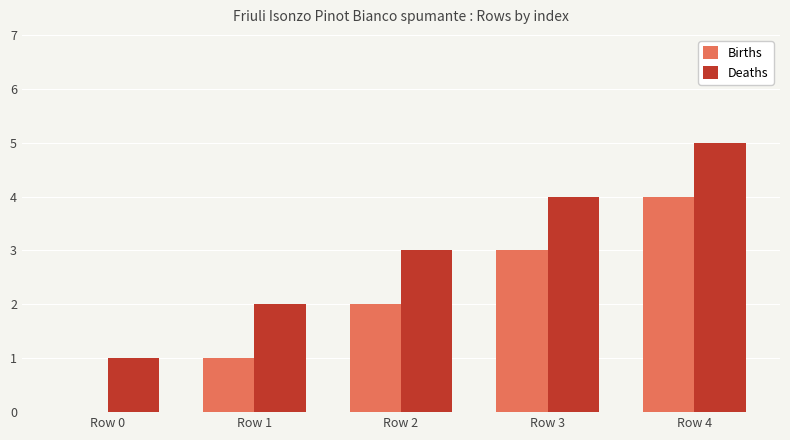

The Births series shows 0 at Row 1. True or false?

False